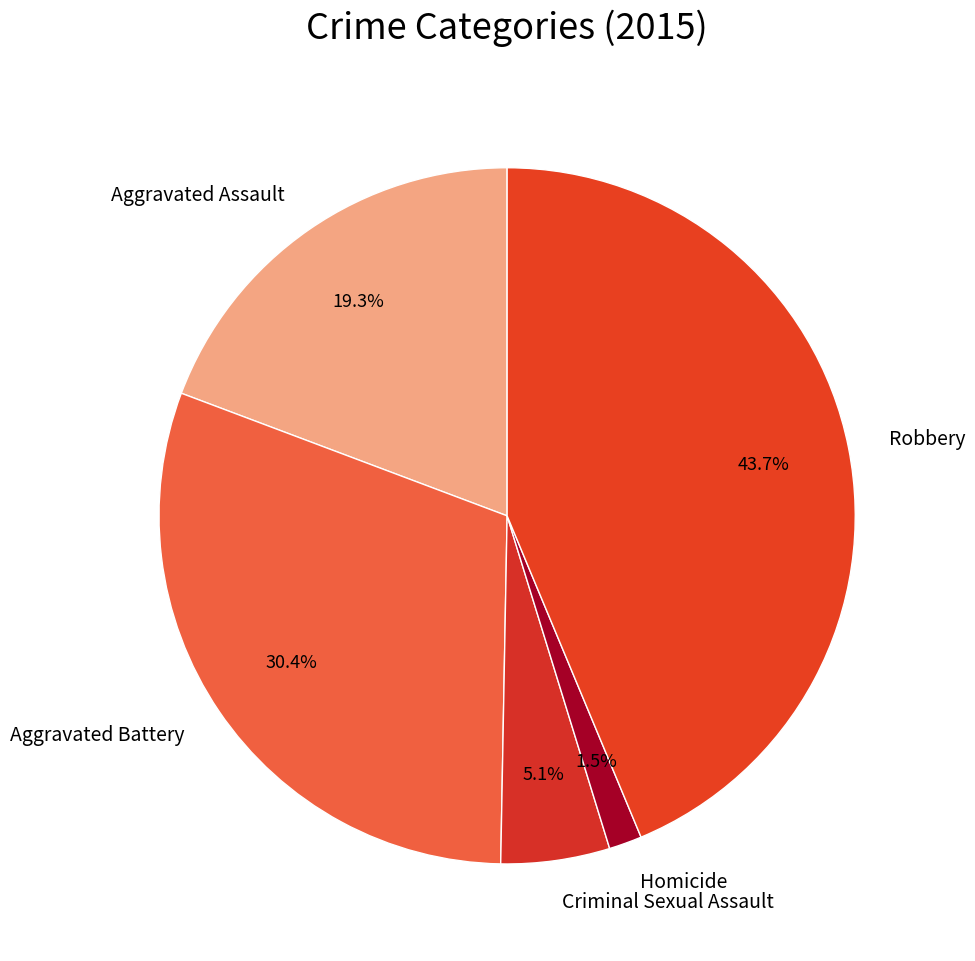

Does Criminal Sexual Assault account for over 50% of the chart?

No